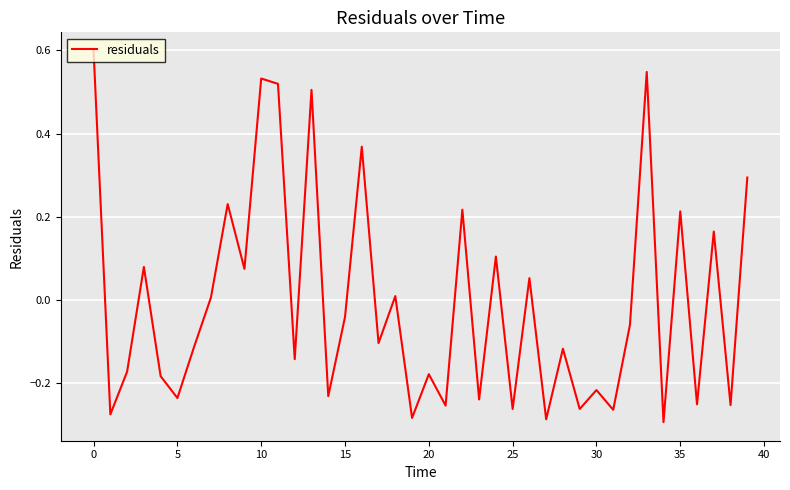

How many series are shown in this chart?

1